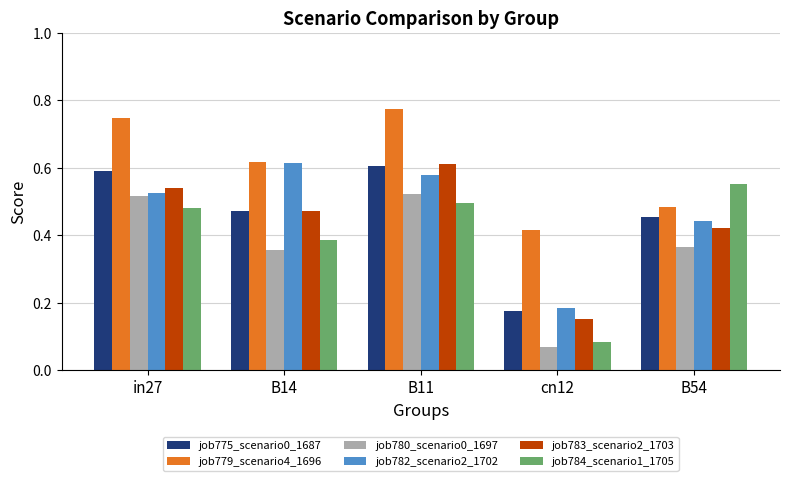

What is the difference between the job784_scenario1_1705 values at cn12 and B14?

0.3